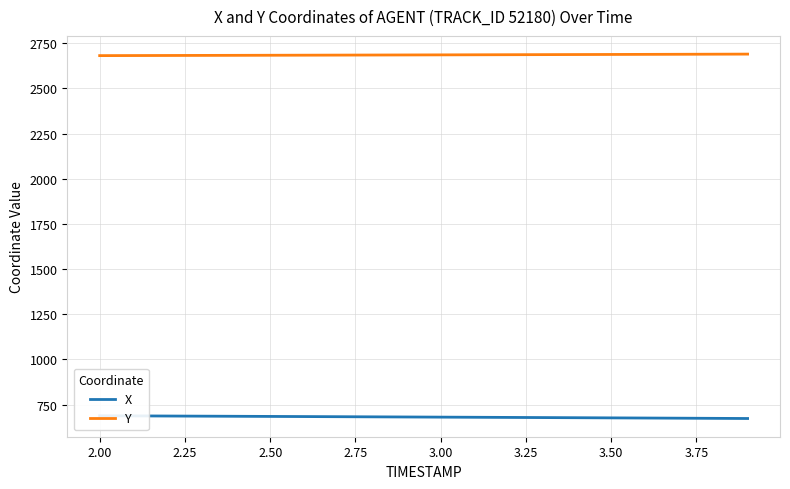

True or false: Y has more than 0 points higher than both neighbors.

False